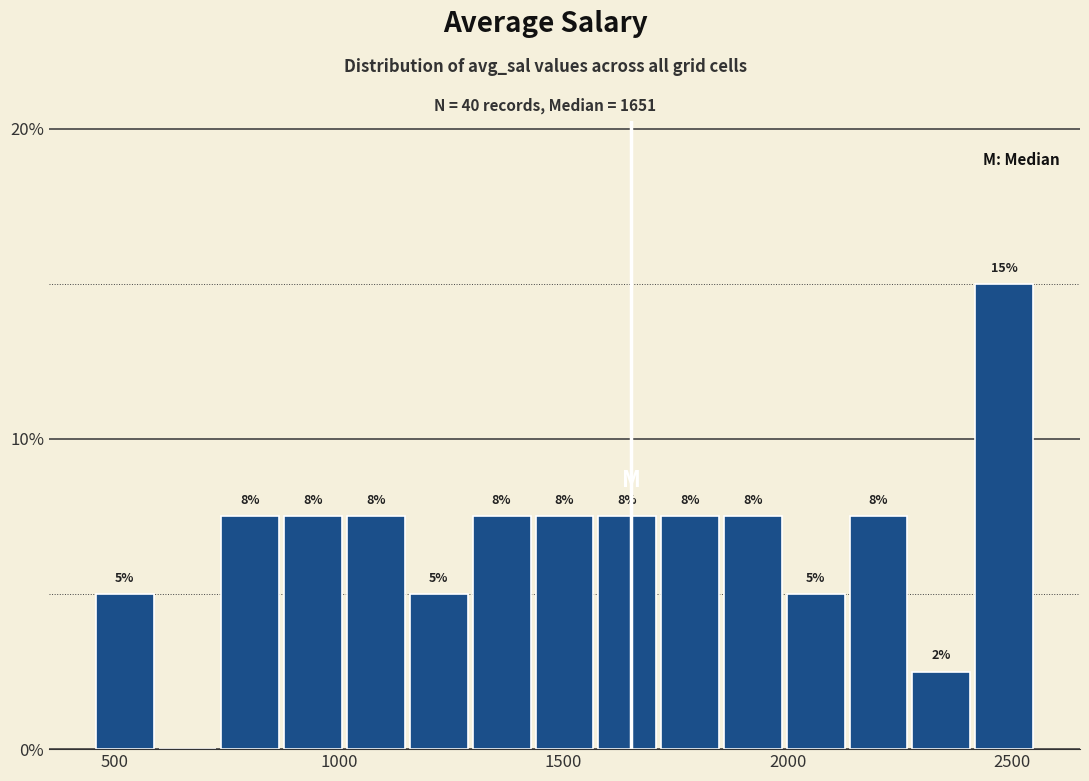

Read against the x-axis, roughly where is the centre of the tallest bar?

2500